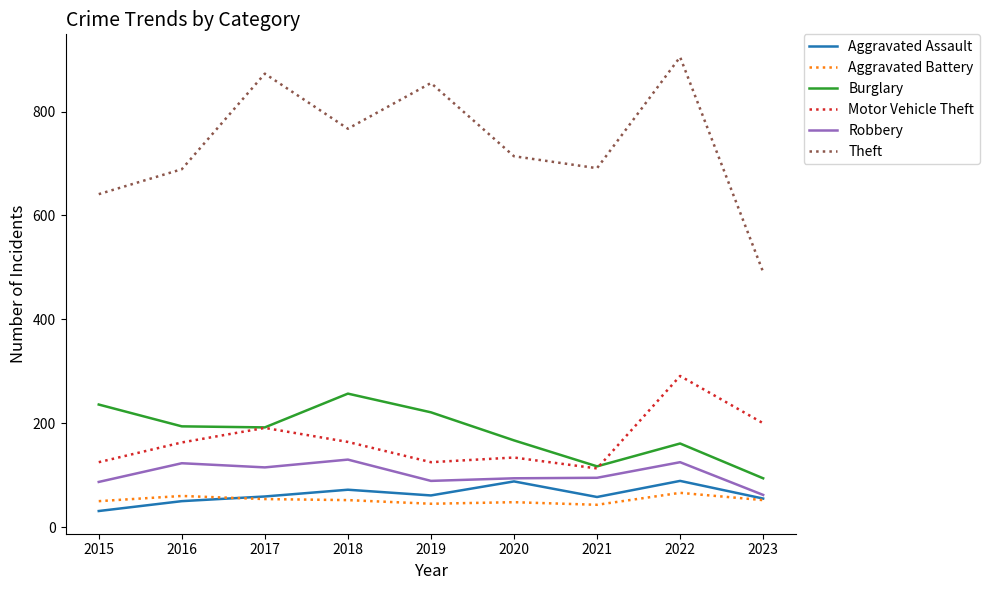

Between 2016 and 2018, which series saw the biggest shift?

Theft